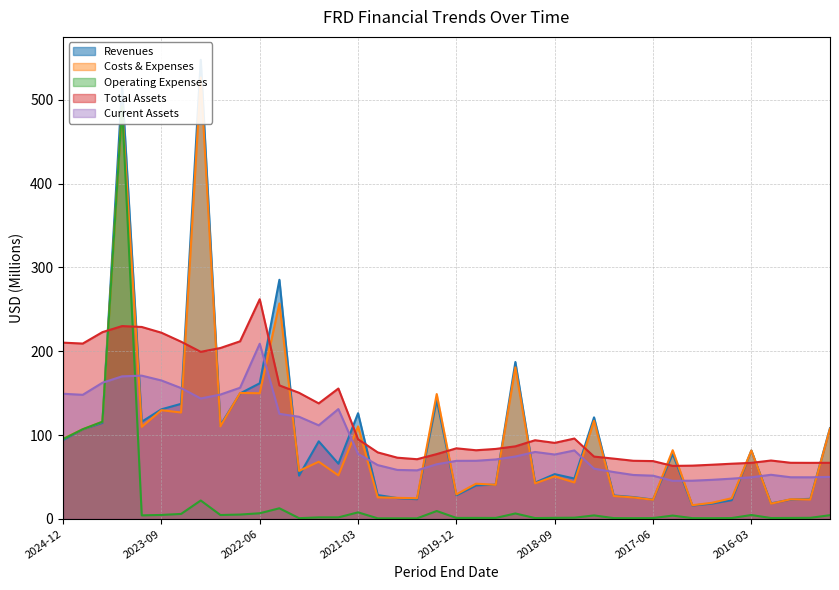

True or false: Current Assets and Total Assets intersect in this chart.

False